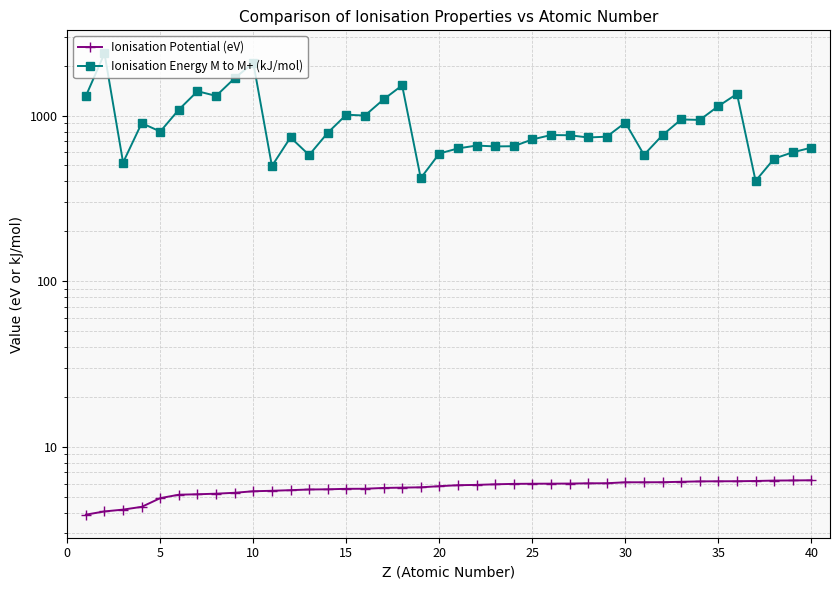

How many values in the Ionisation Energy M to M+ (kJ/mol) series are below 762?

19